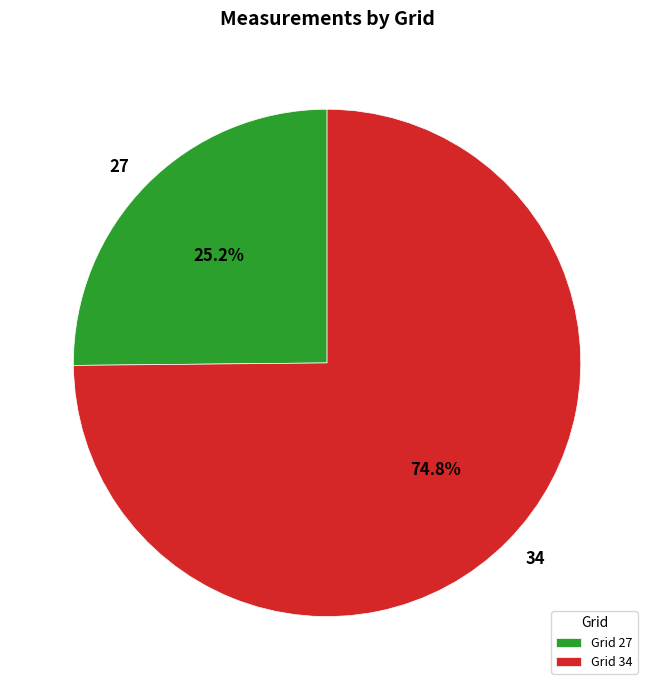

Which has a higher value, 27 or 34?

34